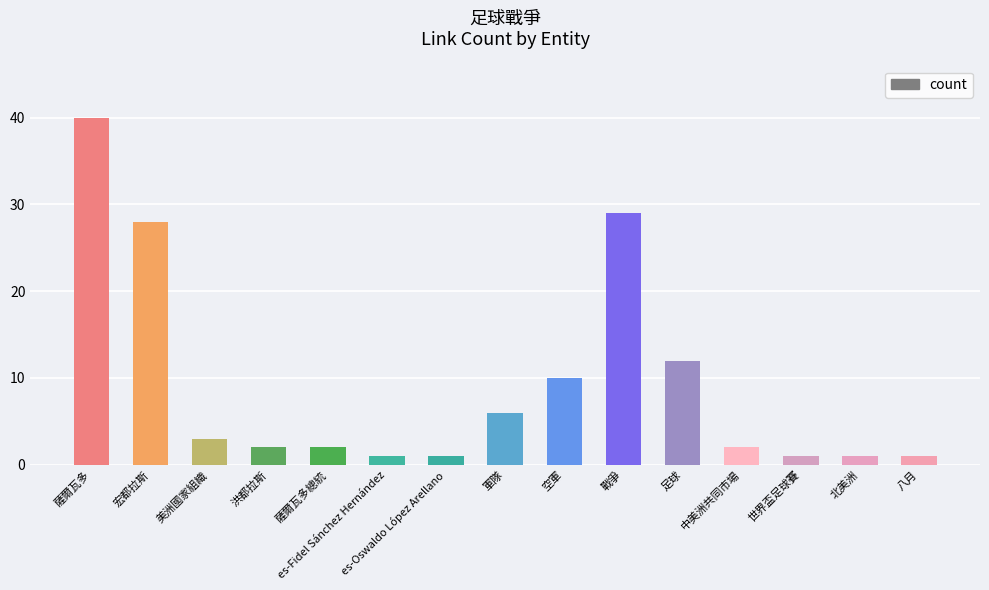

Are the bars horizontal?

No